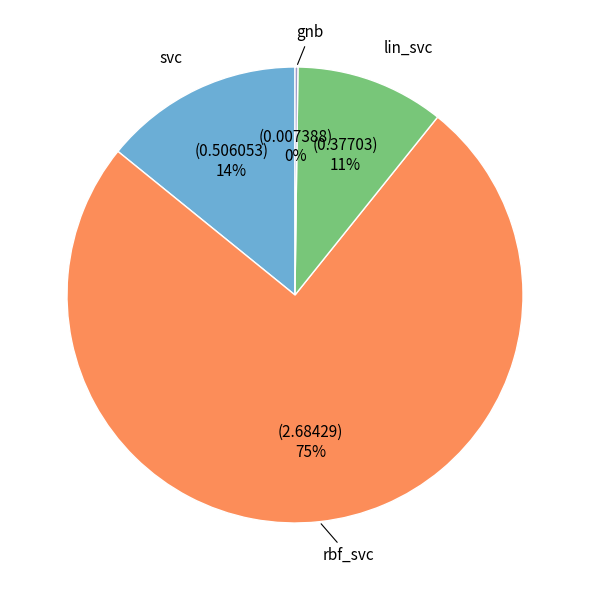

To the nearest percent, what is the difference between the largest and smallest slice percentages?

75%